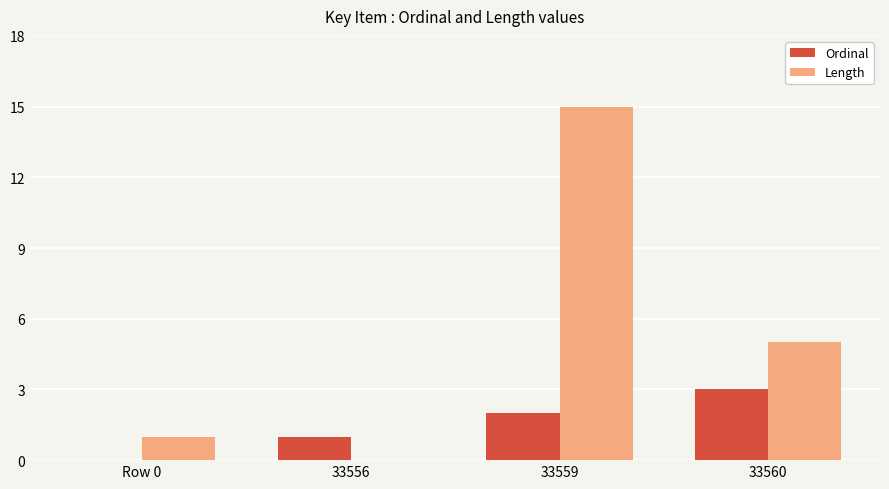

Count the number of data series in this chart.

2